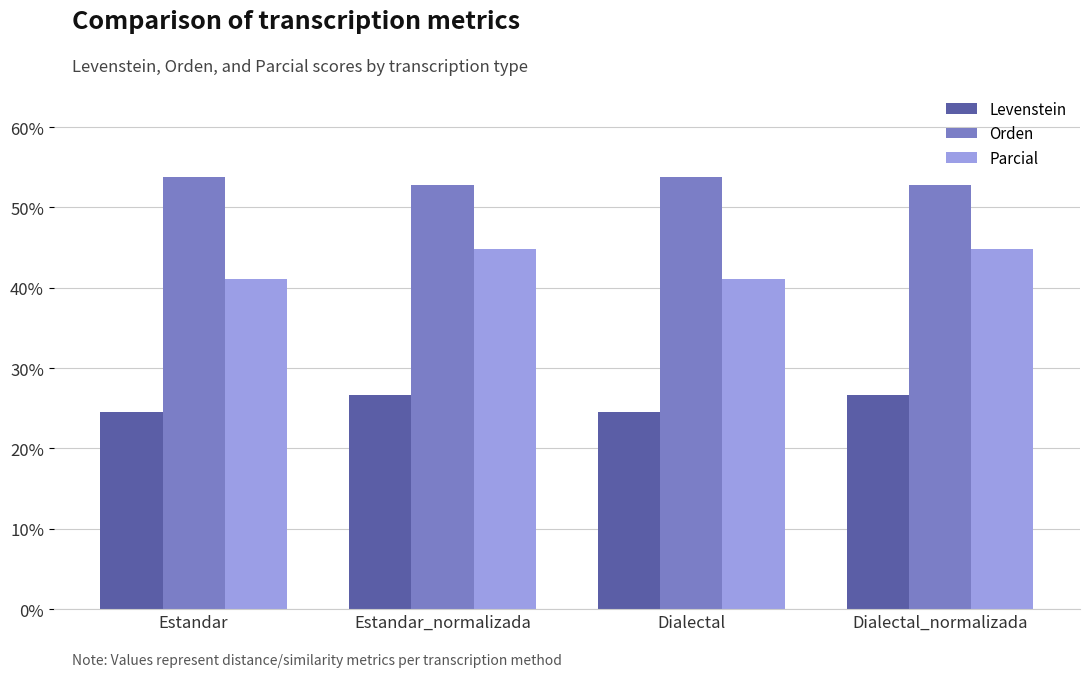

What is the highest value of the Parcial series?

44.8